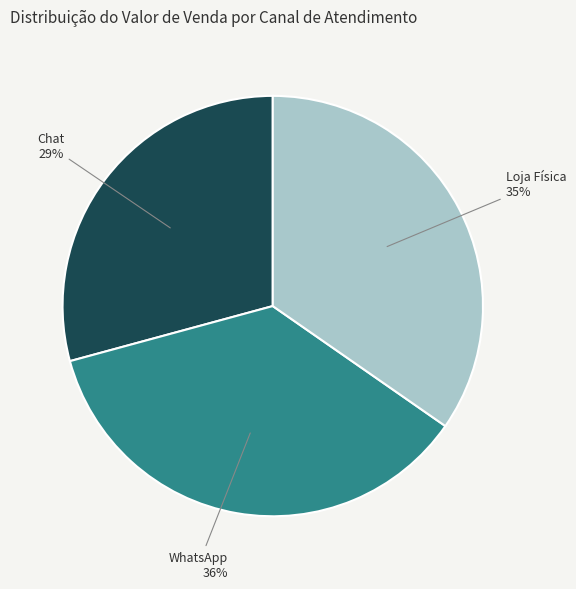

To the nearest percent, what is the average slice percentage?

33%